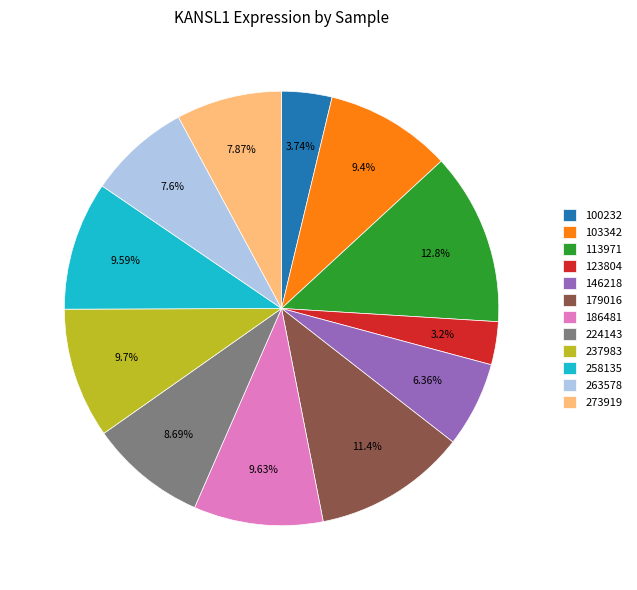

Which has a higher value, 113971 or 258135?

113971